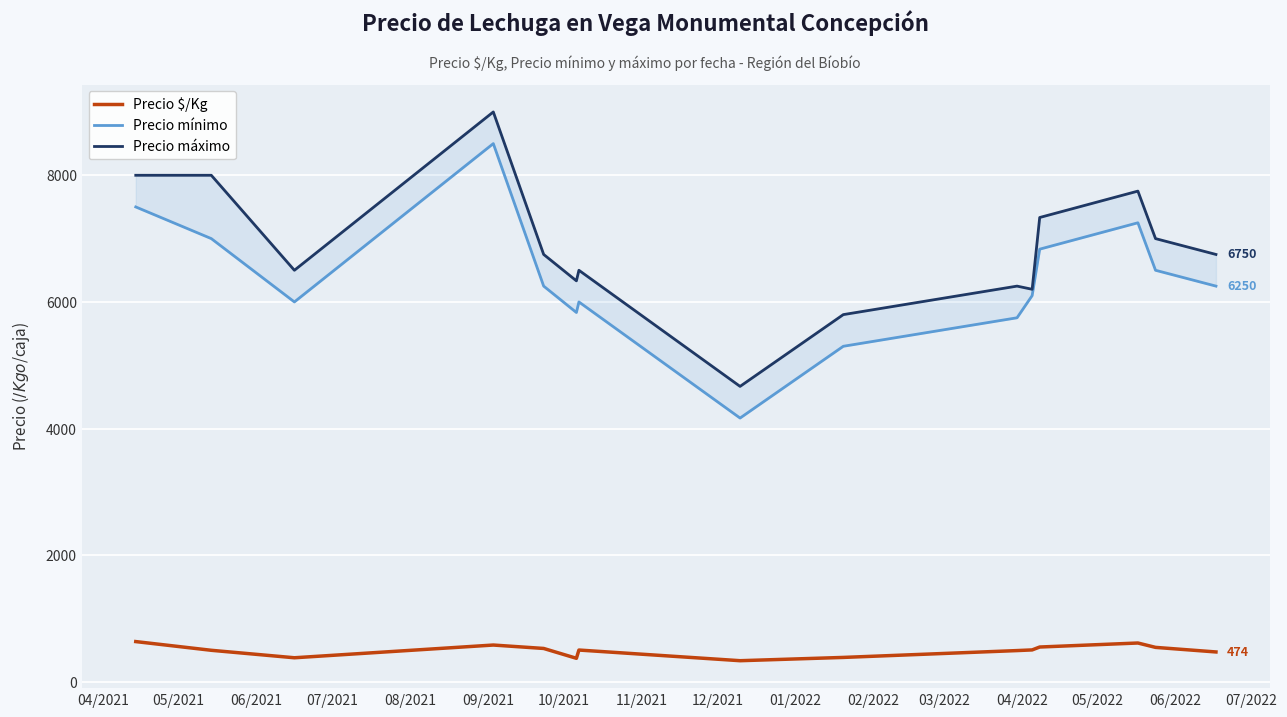

What is the minimum value for Precio $/Kg?

335.7